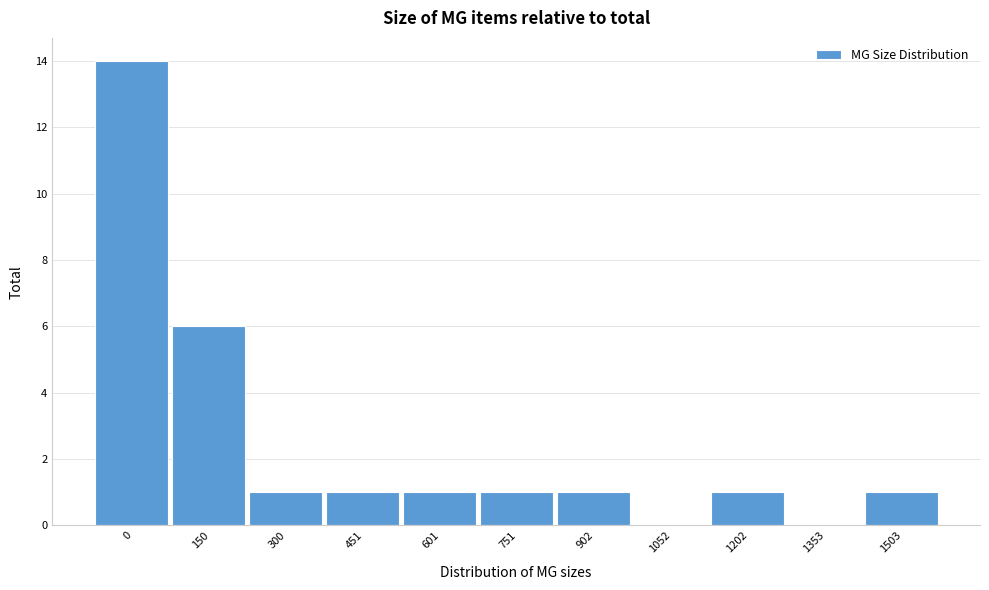

Reading right to left, what are all the values shown in this chart?

1503=1	1353=0	1202=1	1052=0	902=1	751=1	601=1	451=1	300=1	150=6	0=14